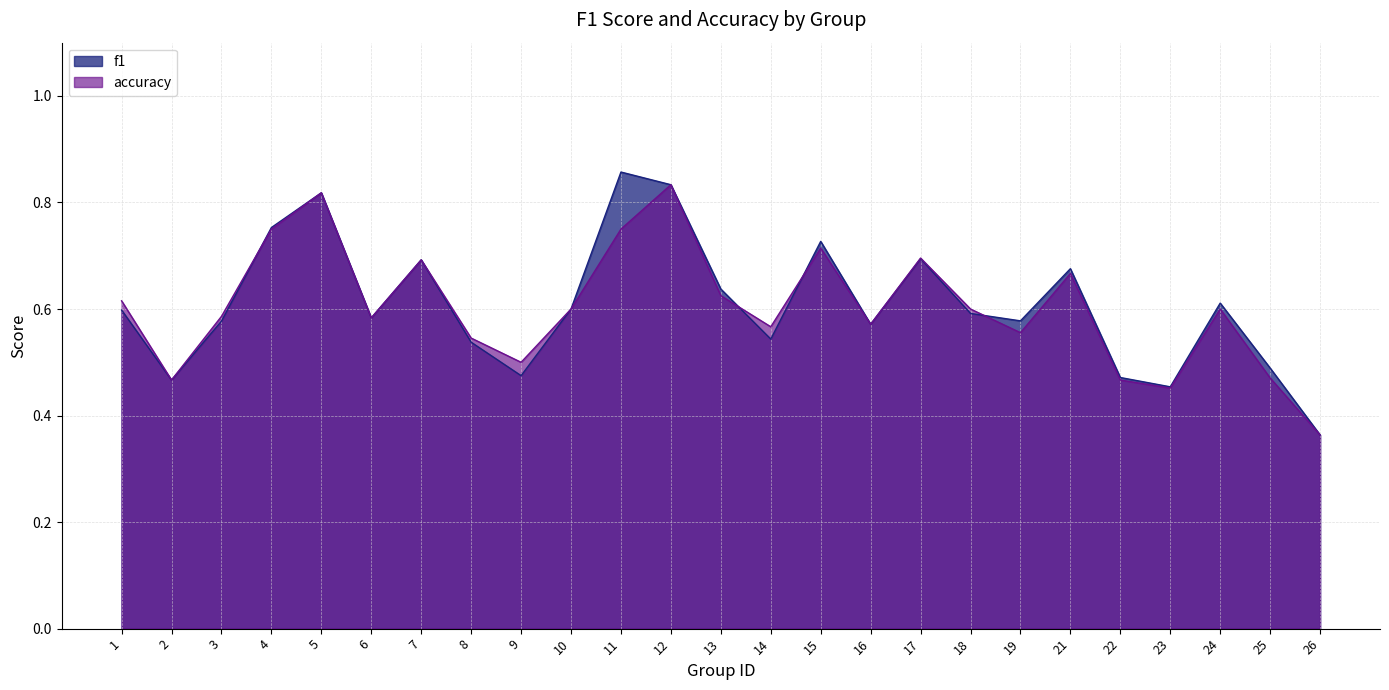

How many intersections are there between accuracy and f1?

4